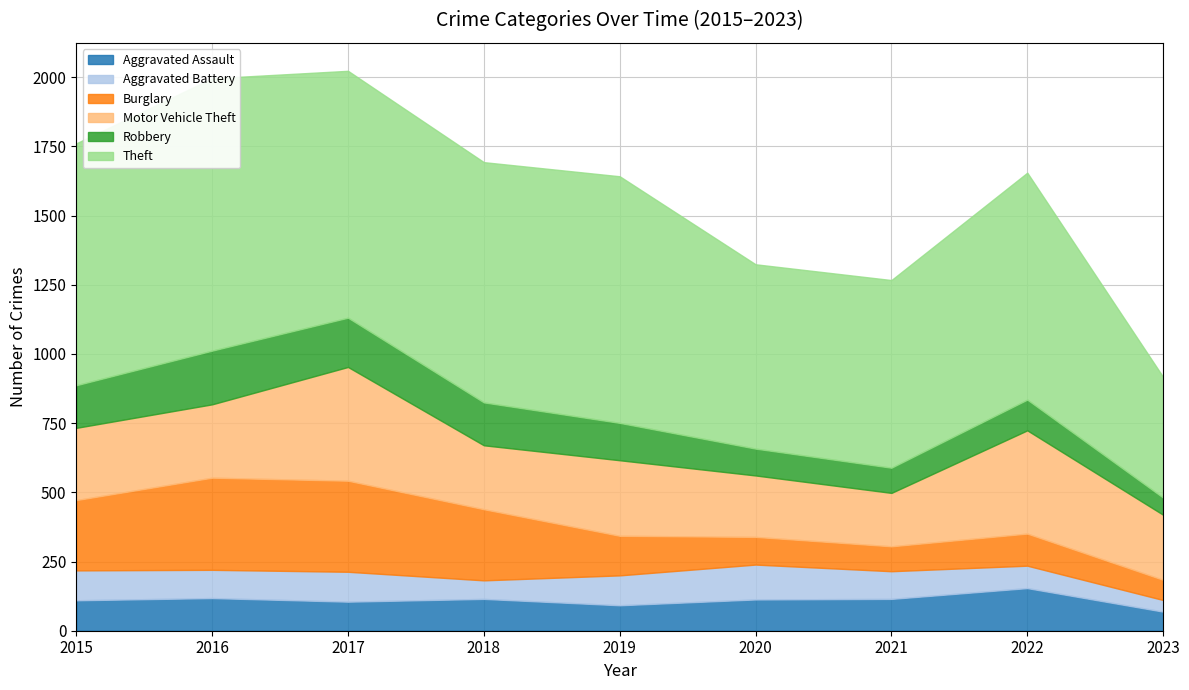

Read the Robbery value at 2015, to the nearest 5.

155